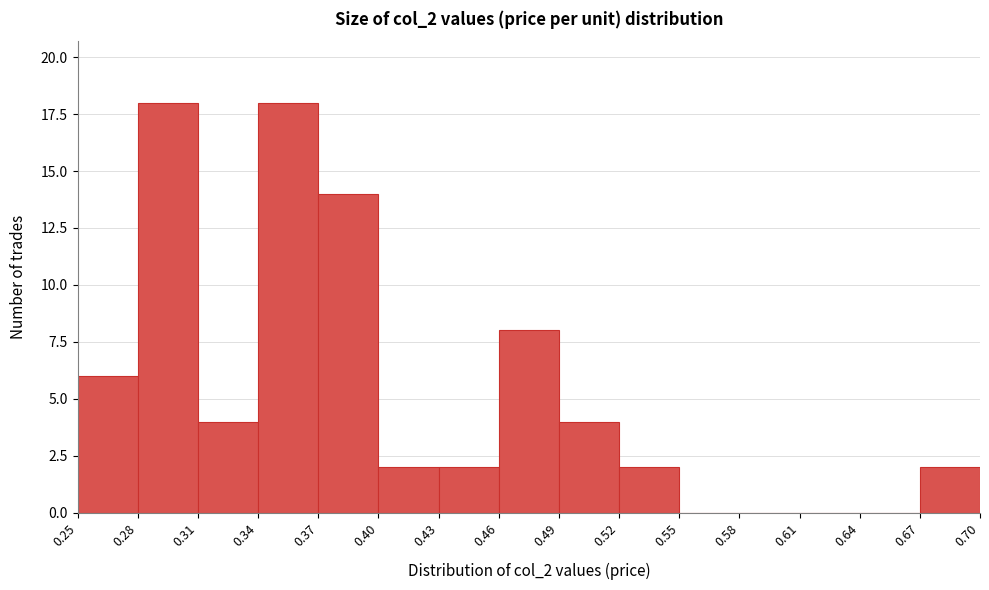

Reading left to right, list every bar in this chart as the range it spans on the x-axis followed by its height. The values are not printed on the chart, so give them approximately, as read against the axis.

0.25 to 0.28: 6
0.28 to 0.31: 18
0.31 to 0.34: 4
0.34 to 0.37: 18
0.37 to 0.40: 14
0.40 to 0.43: 2
0.43 to 0.46: 2
0.46 to 0.49: 8
0.49 to 0.52: 4
0.52 to 0.55: 2
0.55 to 0.58: 0
0.58 to 0.61: 0
0.61 to 0.64: 0
0.64 to 0.67: 0
0.67 to 0.70: 2